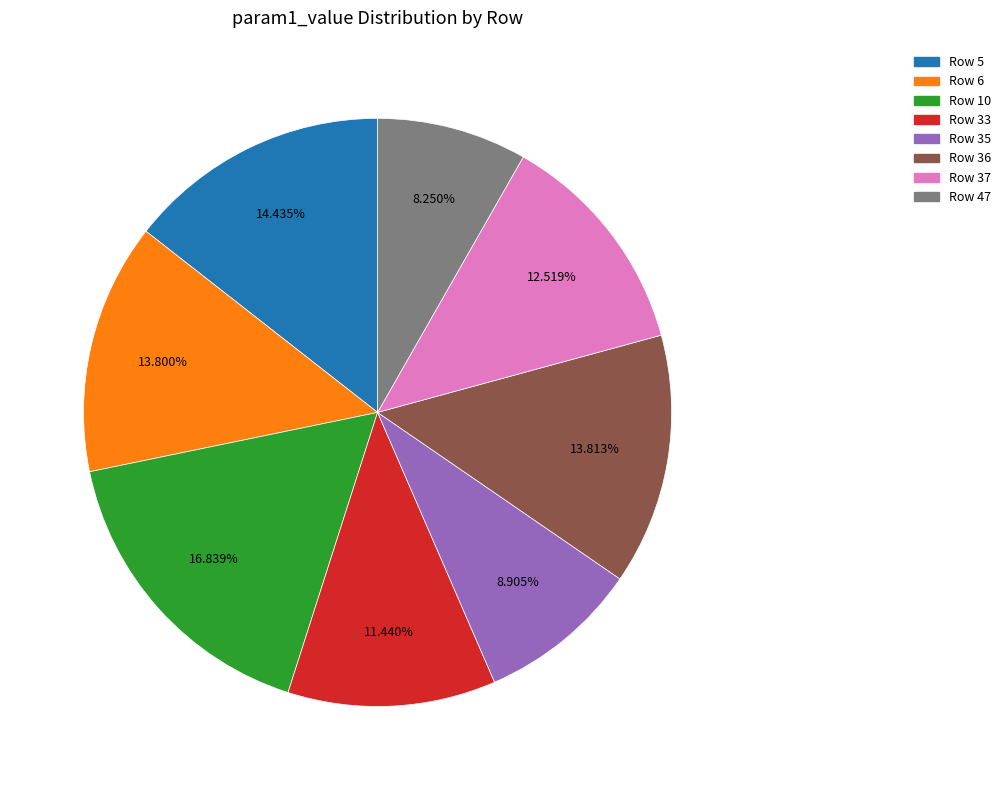

Is it true that Row 10 is 17% of the pie?

True